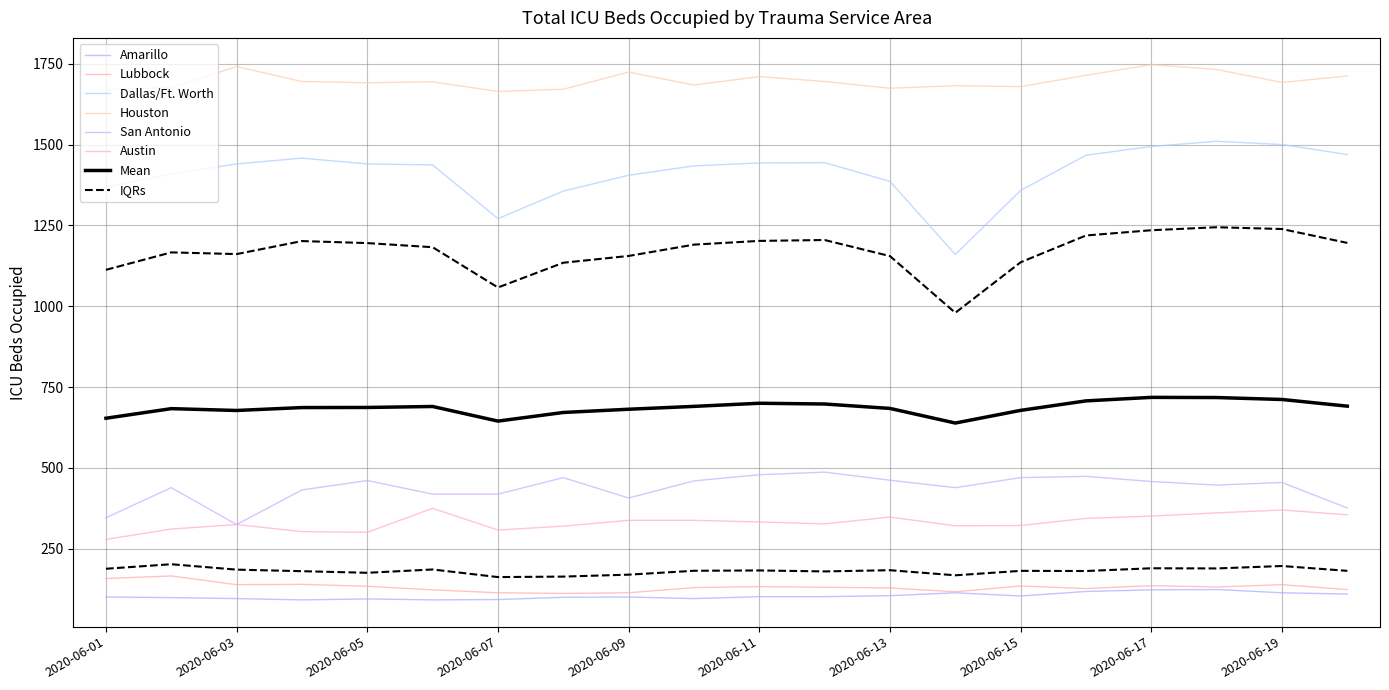

Which category has the lowest value across all series?

2020-06-04